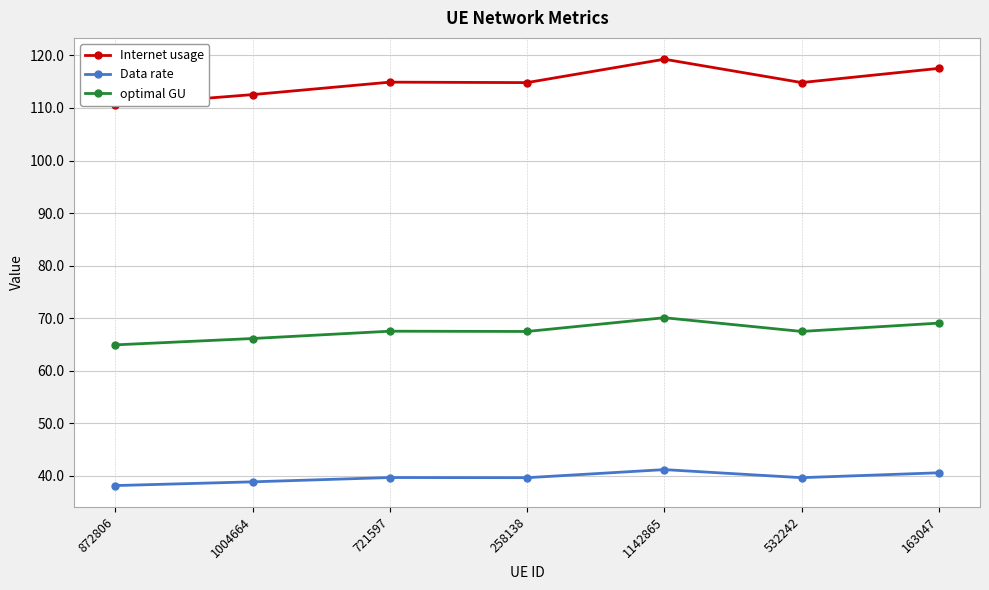

Reading right to left, list all the values displayed in this chart.

Internet usage: 163047=117.5	532242=114.8	1142865=119.3	258138=114.8	721597=114.9	1004664=112.5	872806=110.5
Data rate: 163047=40.6	532242=39.6	1142865=41.2	258138=39.6	721597=39.7	1004664=38.9	872806=38.1
optimal GU: 163047=69.1	532242=67.5	1142865=70.1	258138=67.5	721597=67.5	1004664=66.1	872806=64.9